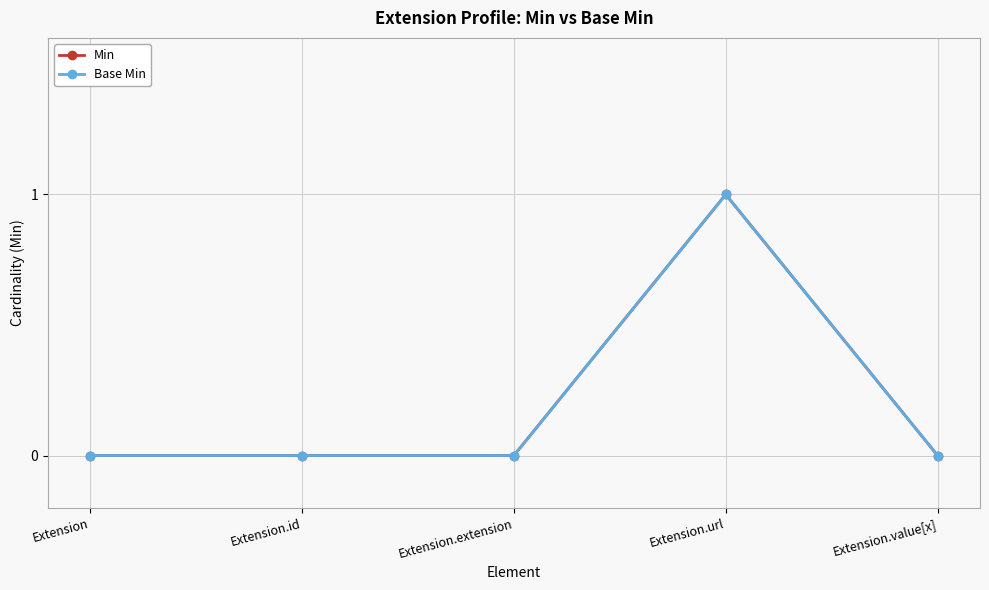

What are all the series names shown in the legend?

Min, Base Min